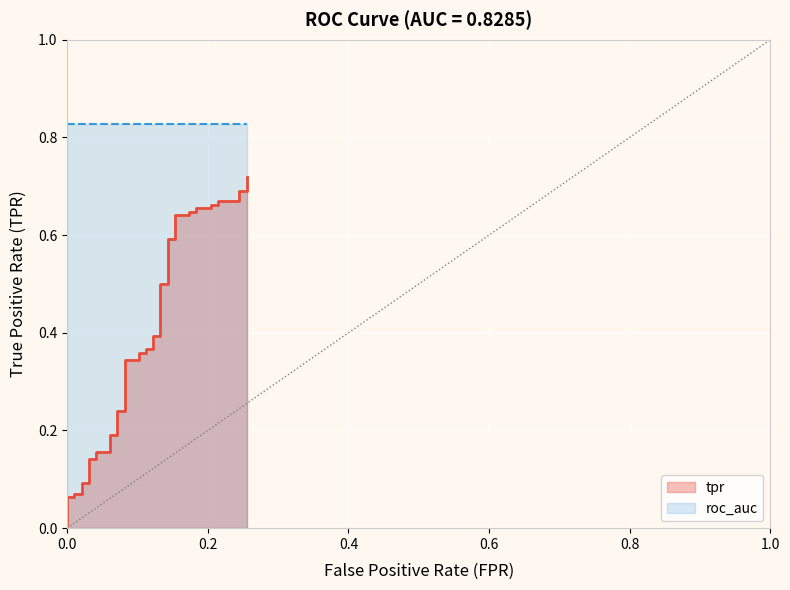

The chart shows a value of 0.2 at 19. True or false?

False